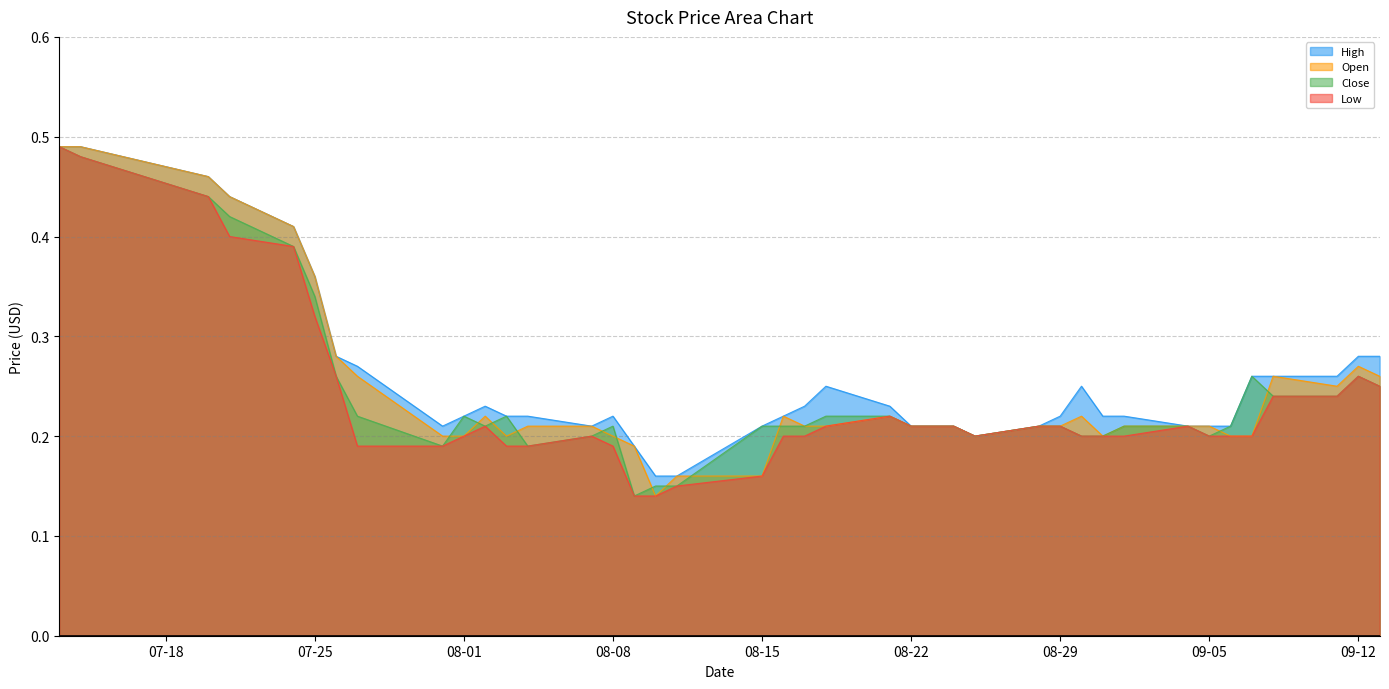

What is the difference between the second highest and second lowest values in the Close series?

0.3